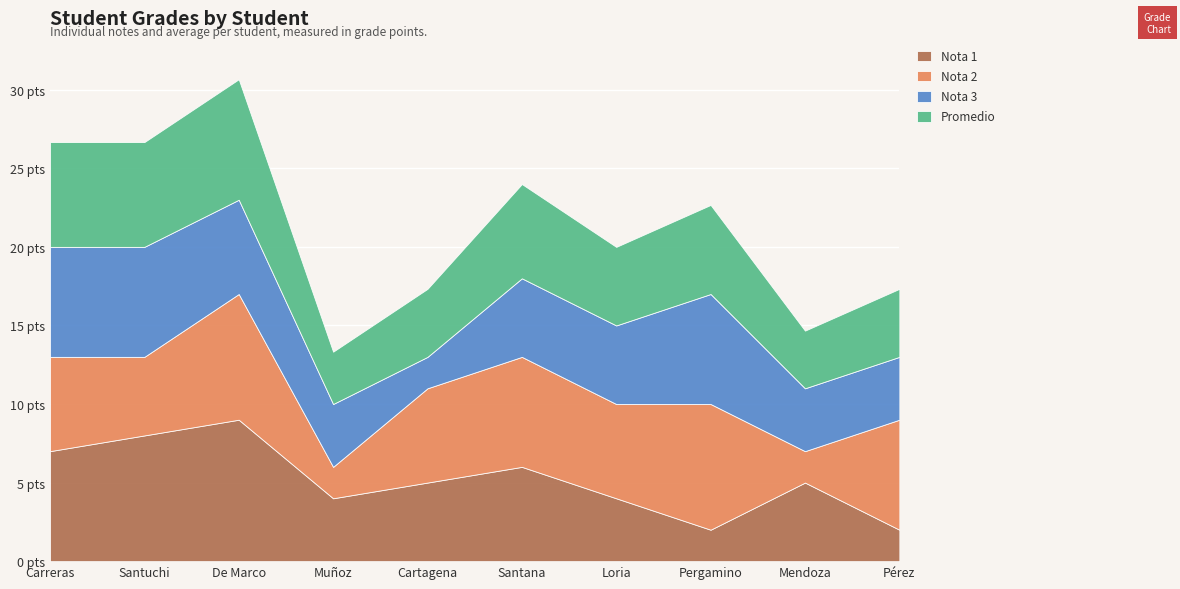

What is the label of the 8th point from the right?

De Marco